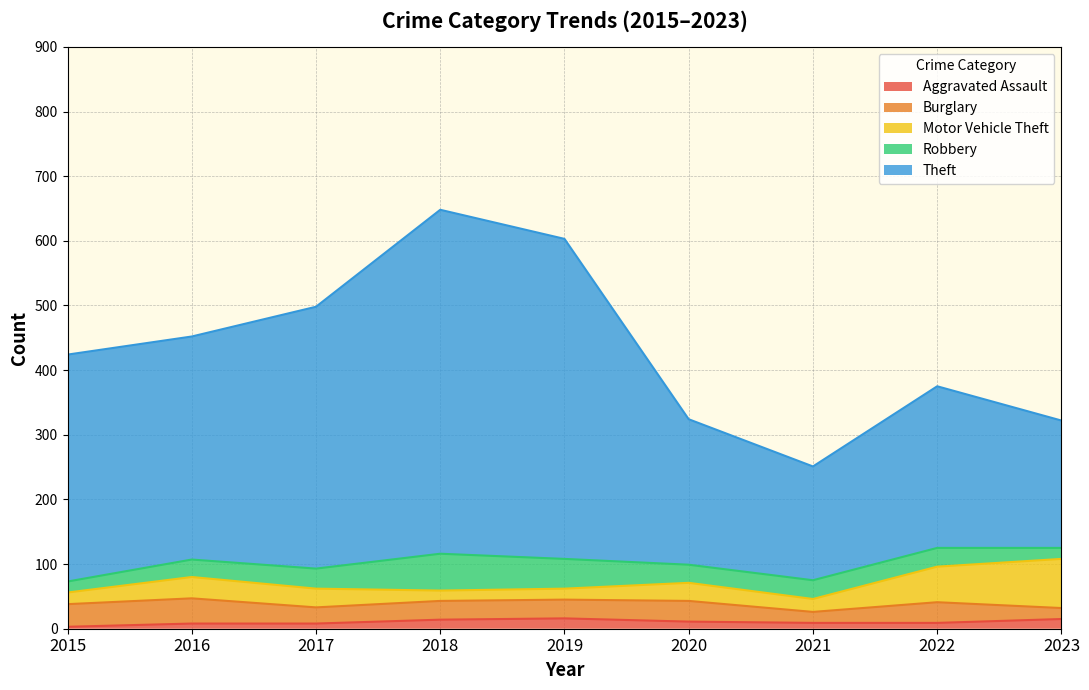

What is the total value across all series at 2023?

322